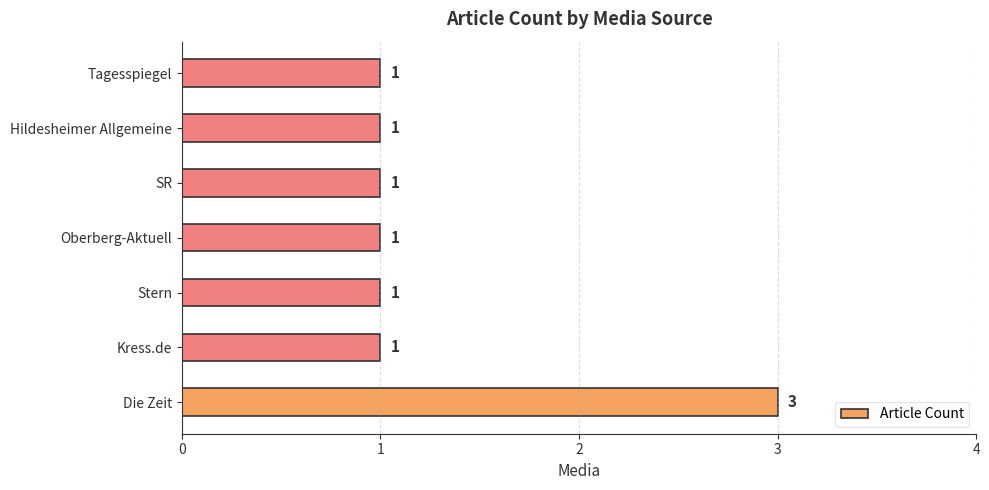

What is the maximum value shown in the chart?

3